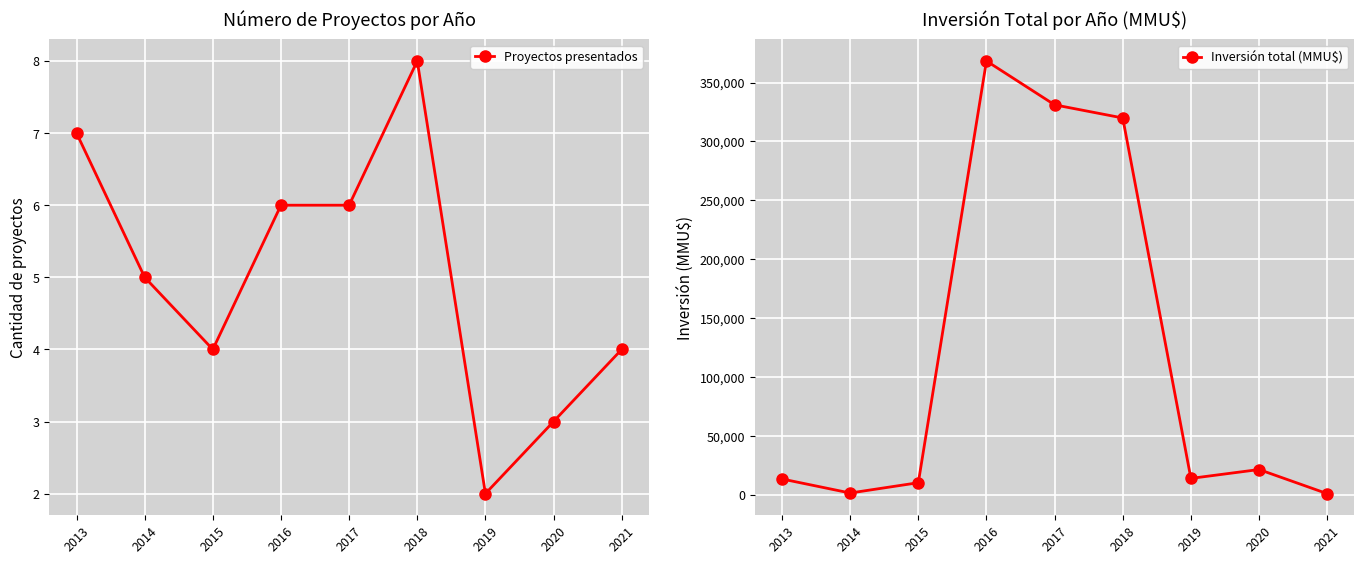

True or false: Inversión total (MMU$) and Proyectos presentados intersect in this chart.

False